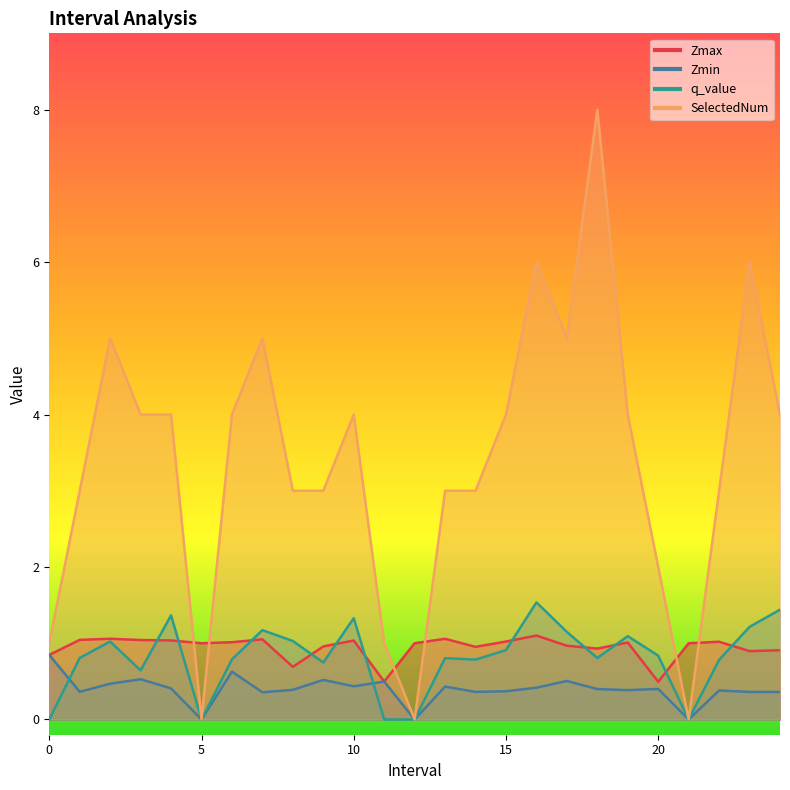

List the series in order of their peak value, lowest first.

Zmin, Zmax, q_value, SelectedNum